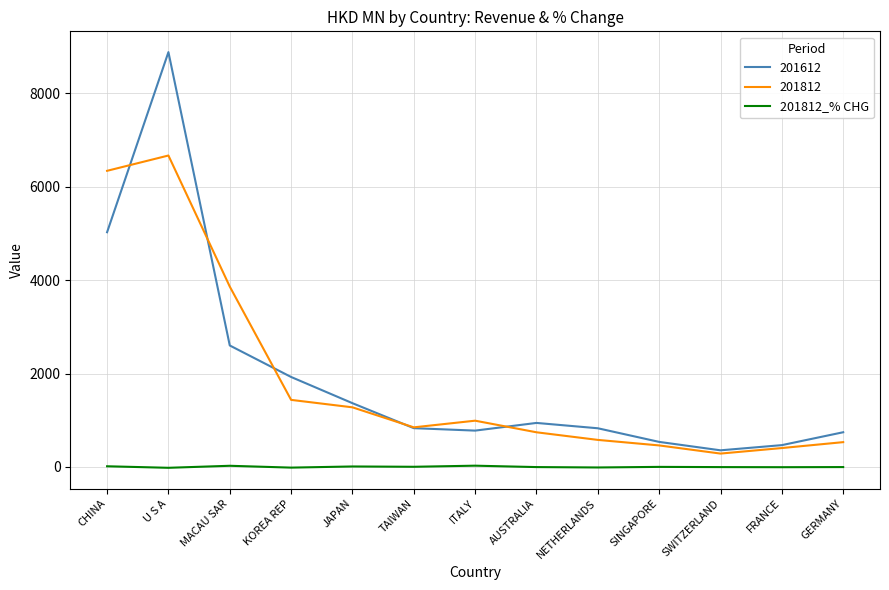

Which label corresponds to the largest value in the chart?

U S A